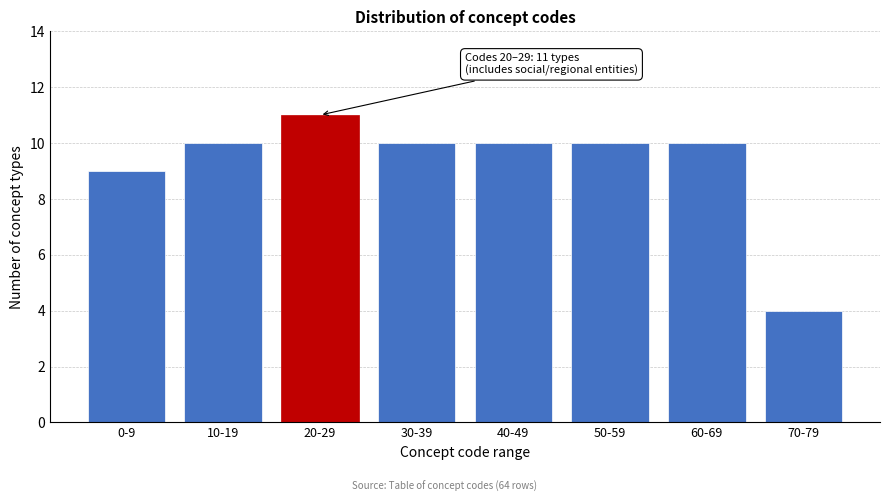

Reading left to right, what are all the values shown in this chart?

9	10	11	10	10	10	10	4